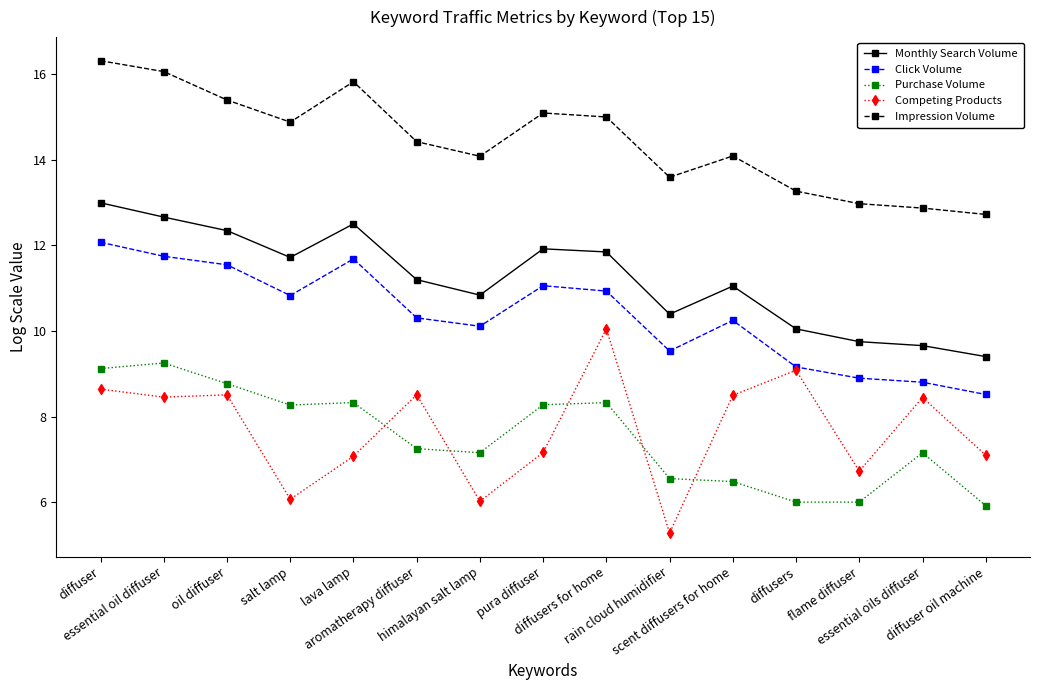

What is the difference between the Monthly Search Volume values at flame diffuser and lava lamp?

2.8